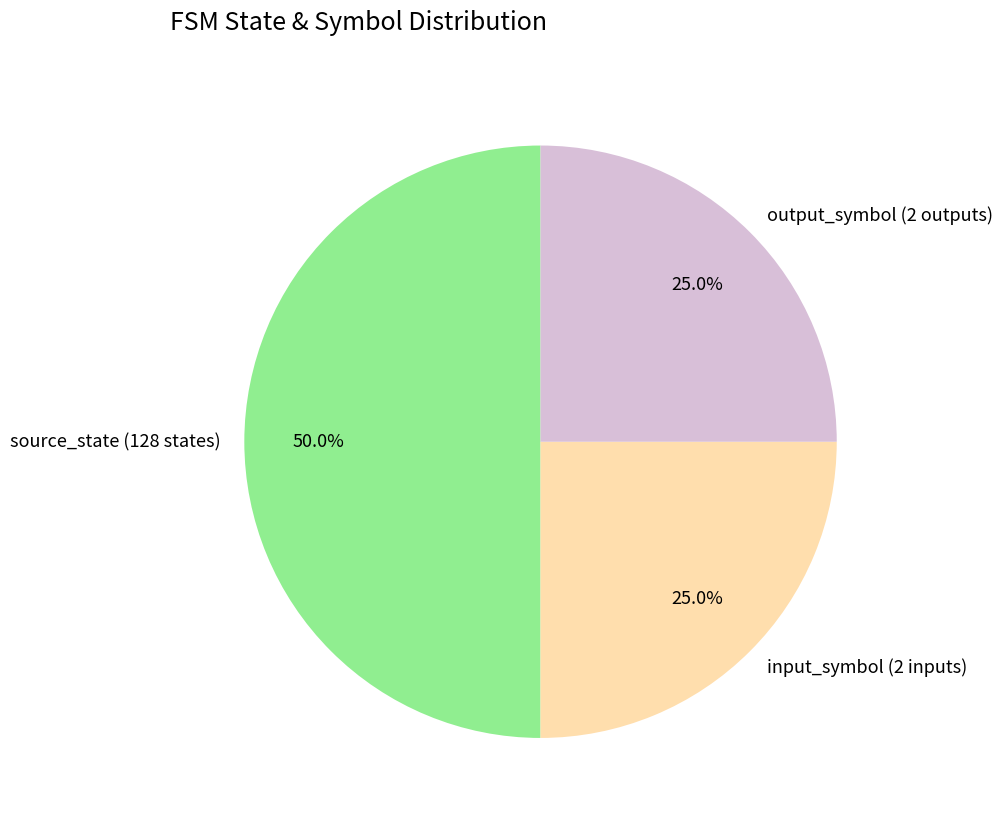

Between source_state (128 states) and output_symbol (2 outputs), which is larger?

source_state (128 states)